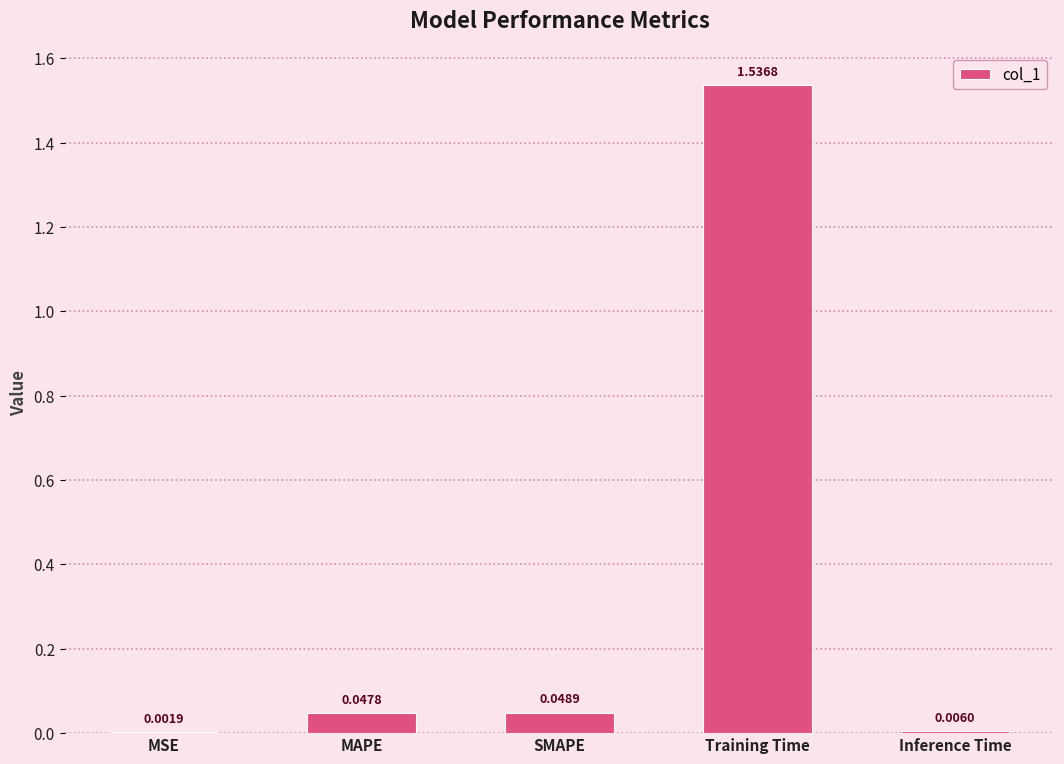

What is the sum of all values?

1.6